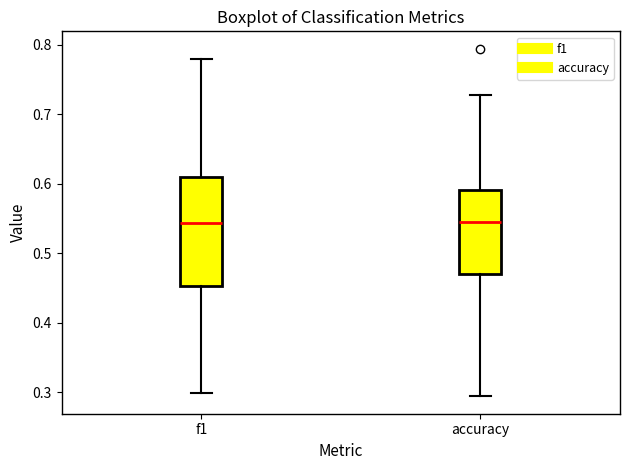

Reading left to right, read every box against the y-axis: the position of its median line, the range the box covers, and the ends of its whiskers. The values are not printed on the chart, so give them approximately, as read against the axis.

f1: median 0.54, box 0.45 to 0.61, whiskers 0.30 to 0.78
accuracy: median 0.55, box 0.47 to 0.59, whiskers 0.29 to 0.73